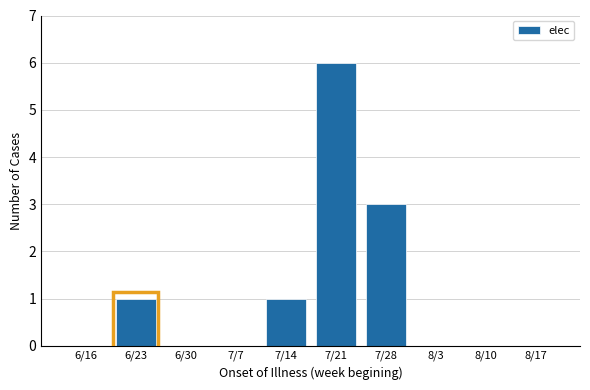

Reading right to left, extract all data points from this chart.

8/17=0	8/10=0	8/3=0	7/28=3	7/21=6	7/14=1	7/7=0	6/30=0	6/23=1	6/16=0